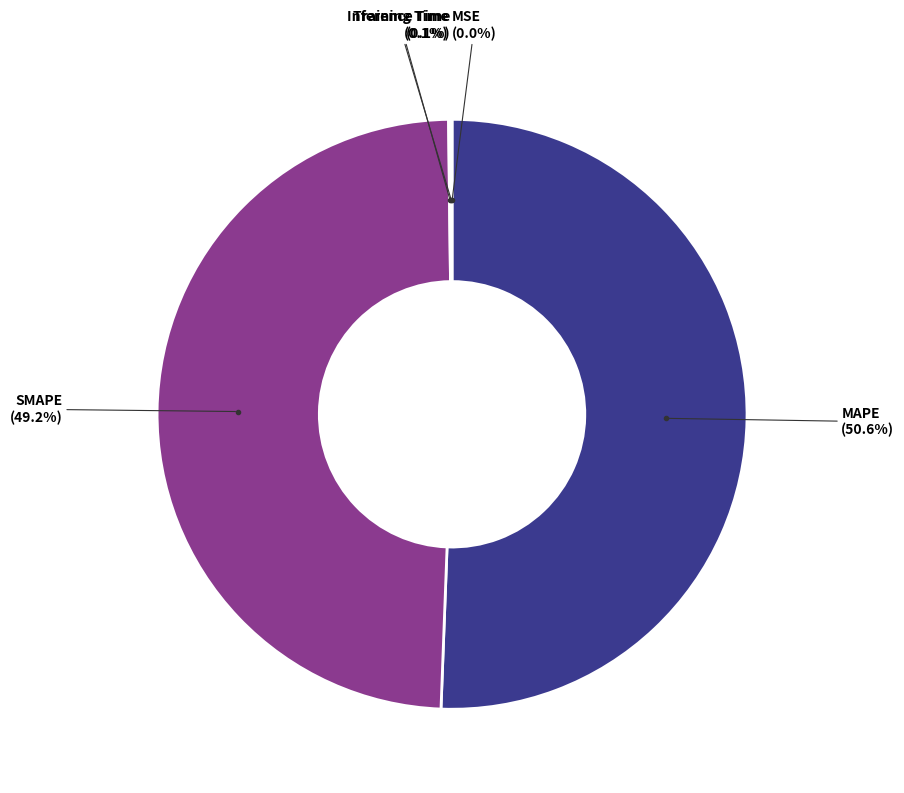

Is there any slice that represents more than half of the pie?

Yes